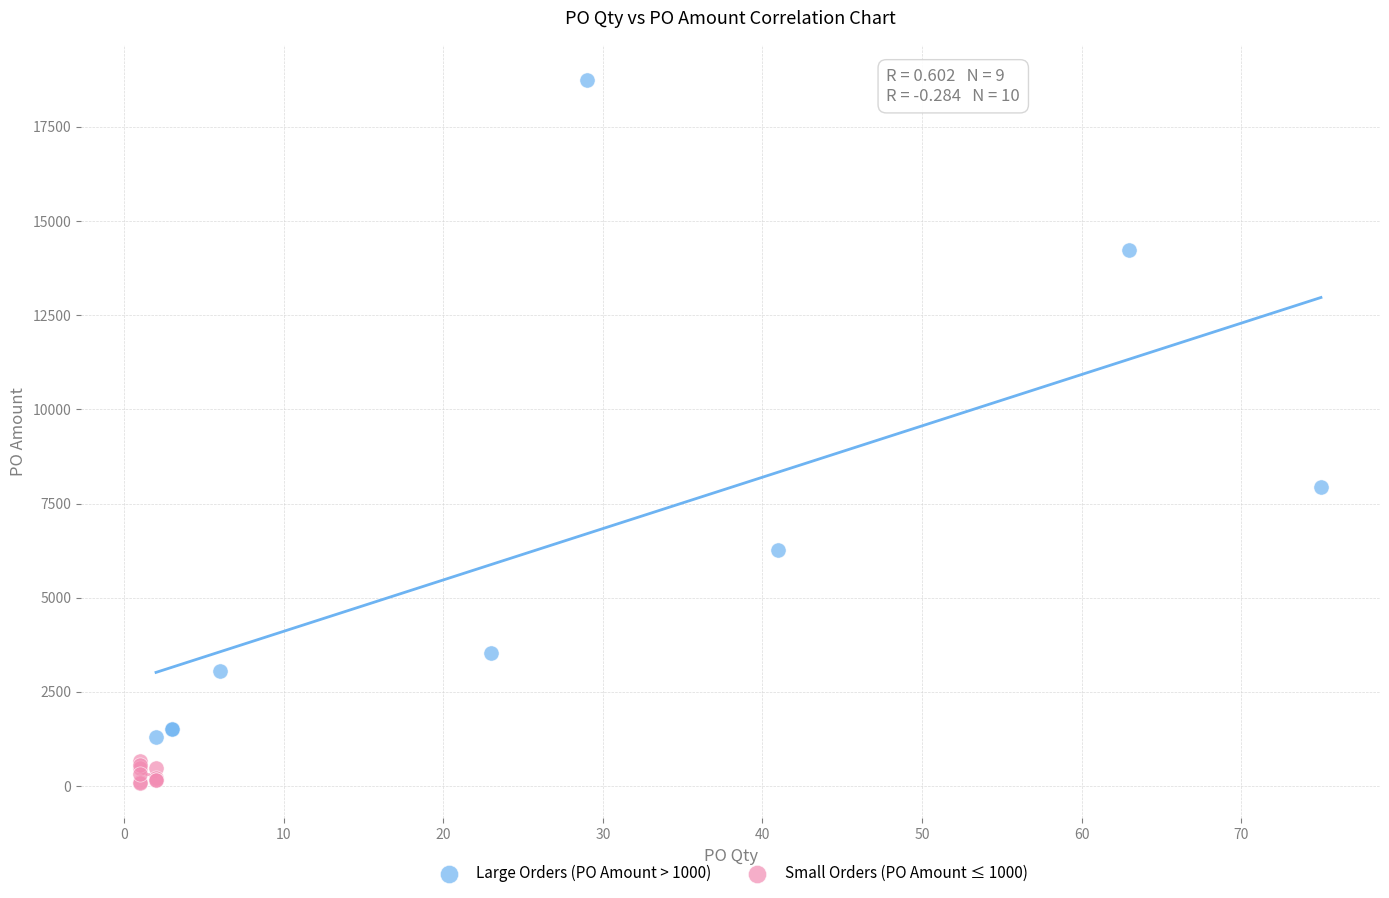

Which series contains the highest Y value?

Large Orders (PO Amount > 1000)